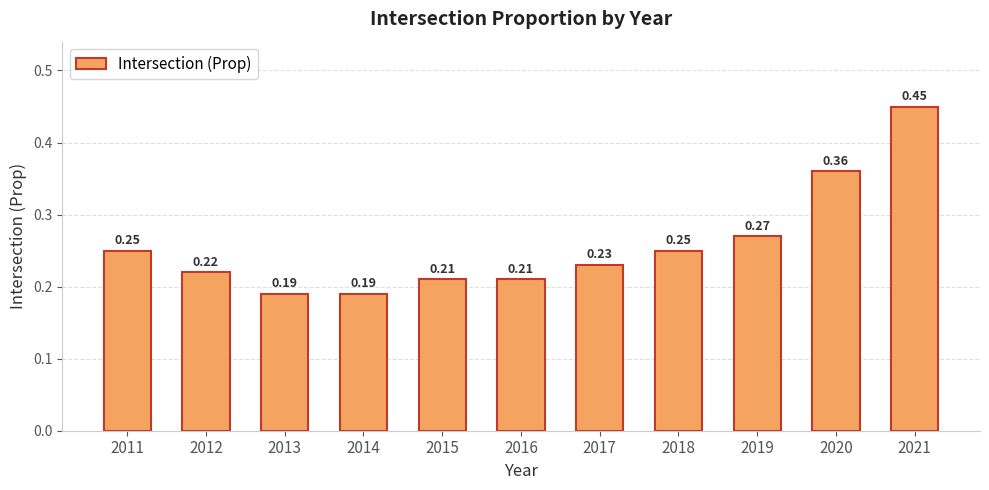

Between 2016 and 2020, which is larger?

2020